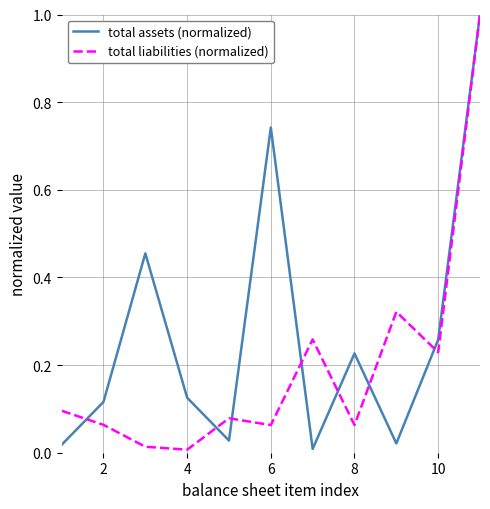

Which series has the largest total across all categories?

total assets (normalized)